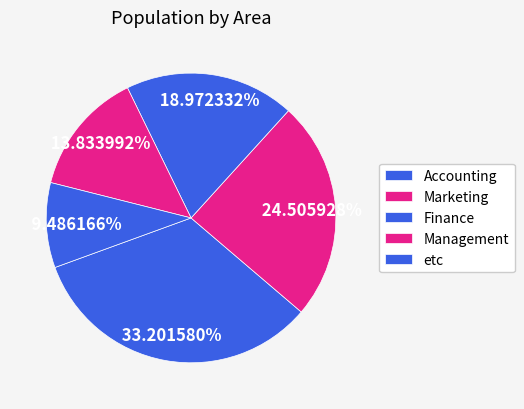

True or false: Marketing accounts for 25% of the total.

True